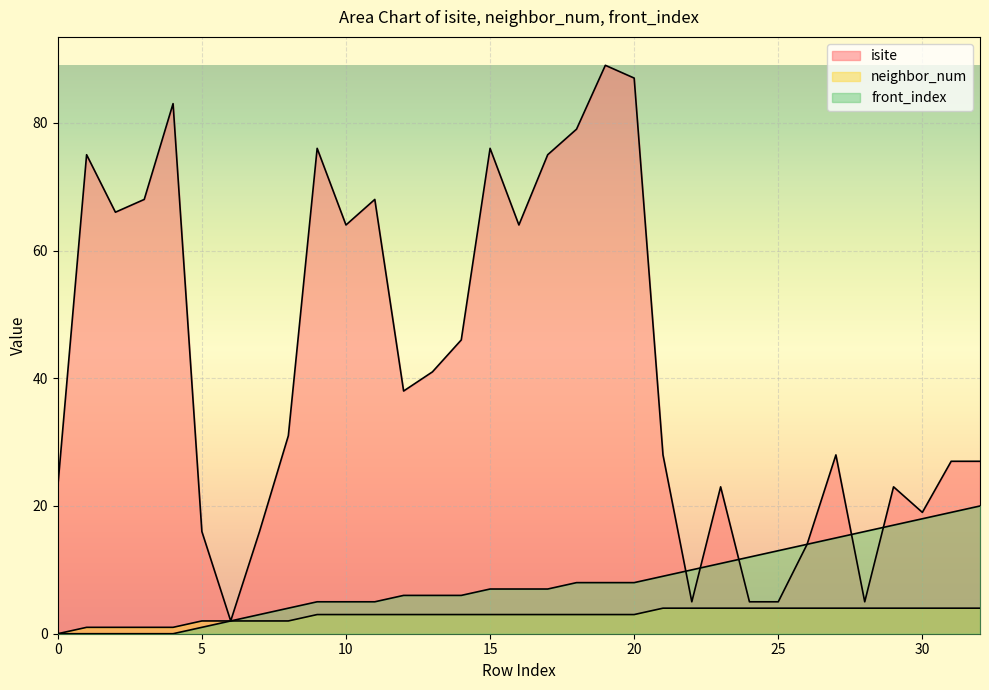

True or false: isite has more than 0 points higher than both neighbors.

True